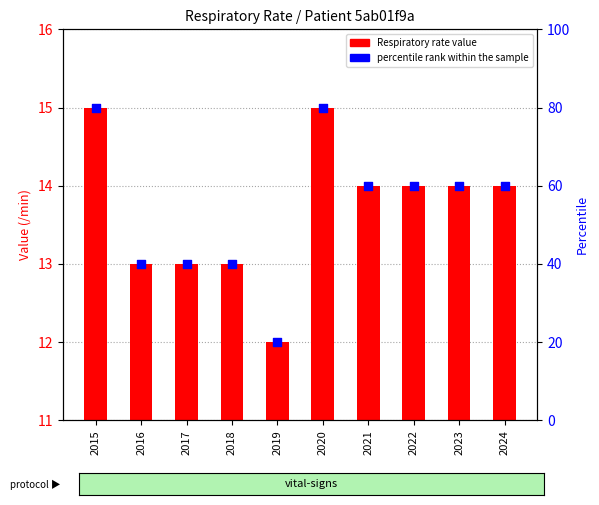

Which series contains the highest Y value?

percentile rank within the sample